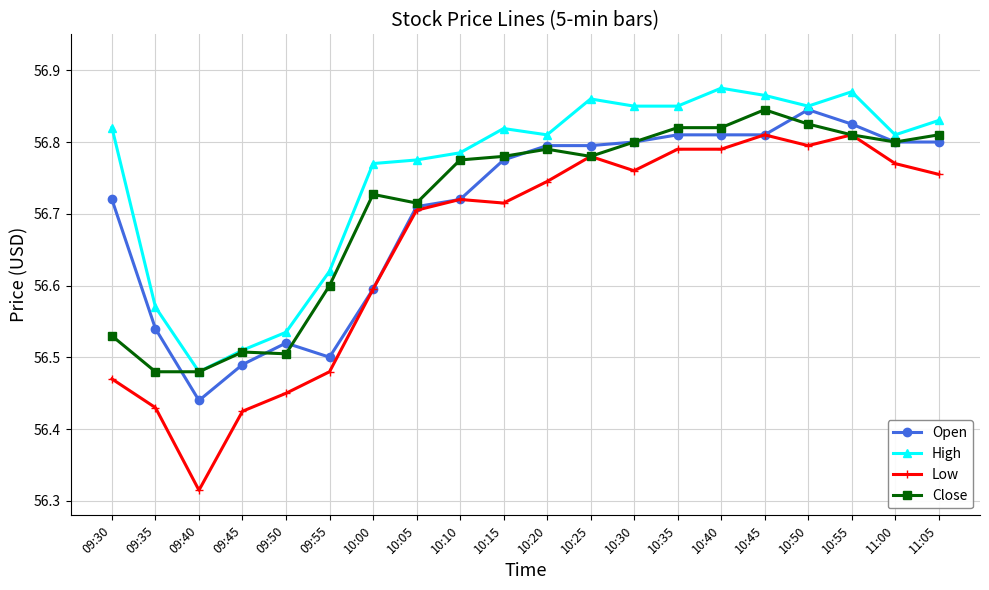

Count the High values in the range 56 to 57.

20